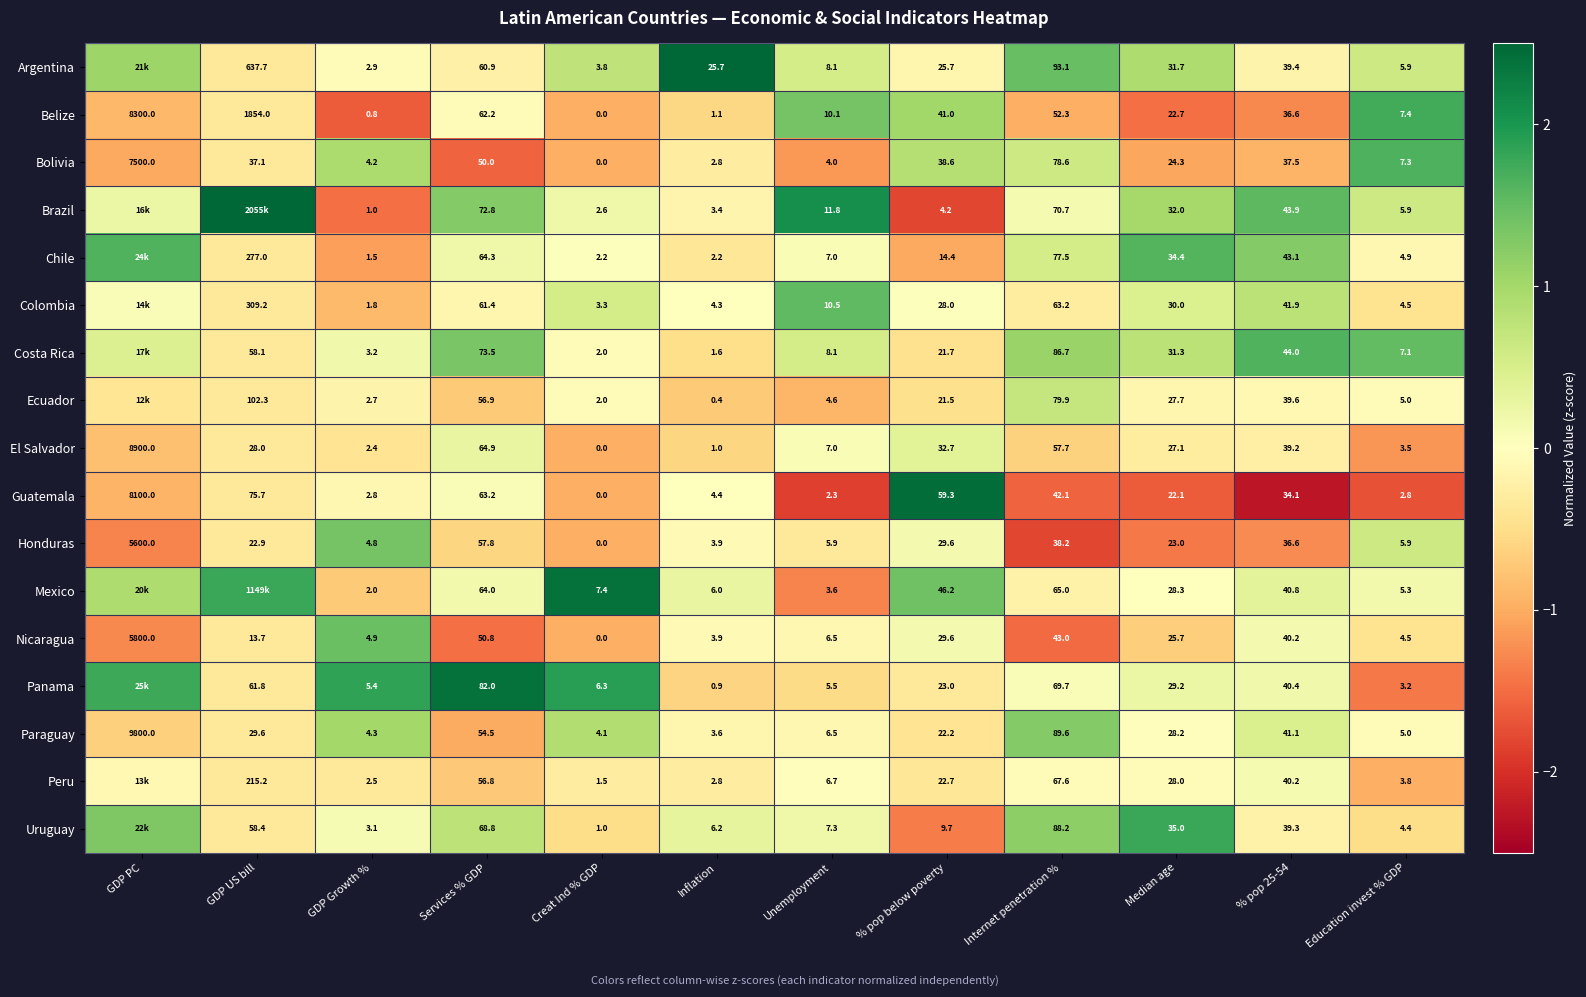

At Internet penetration %, list the series in order from largest to smallest.

Argentina, Paraguay, Uruguay, Costa Rica, Ecuador, Bolivia, Chile, Brazil, Panama, Peru, Mexico, Colombia, El Salvador, Belize, Nicaragua, Guatemala, Honduras